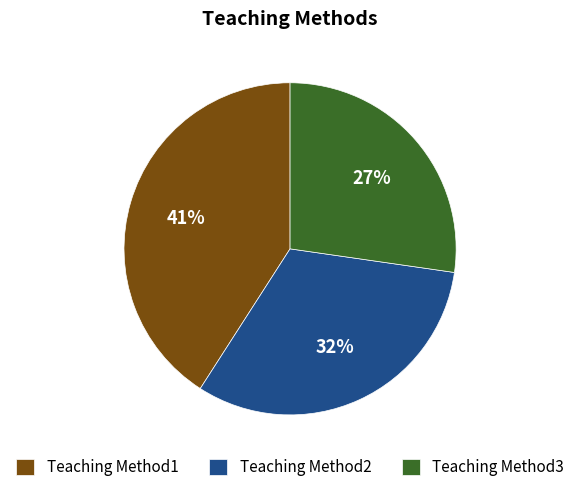

What is the ratio of the value at Teaching Method2 to the value at Teaching Method1?

0.8